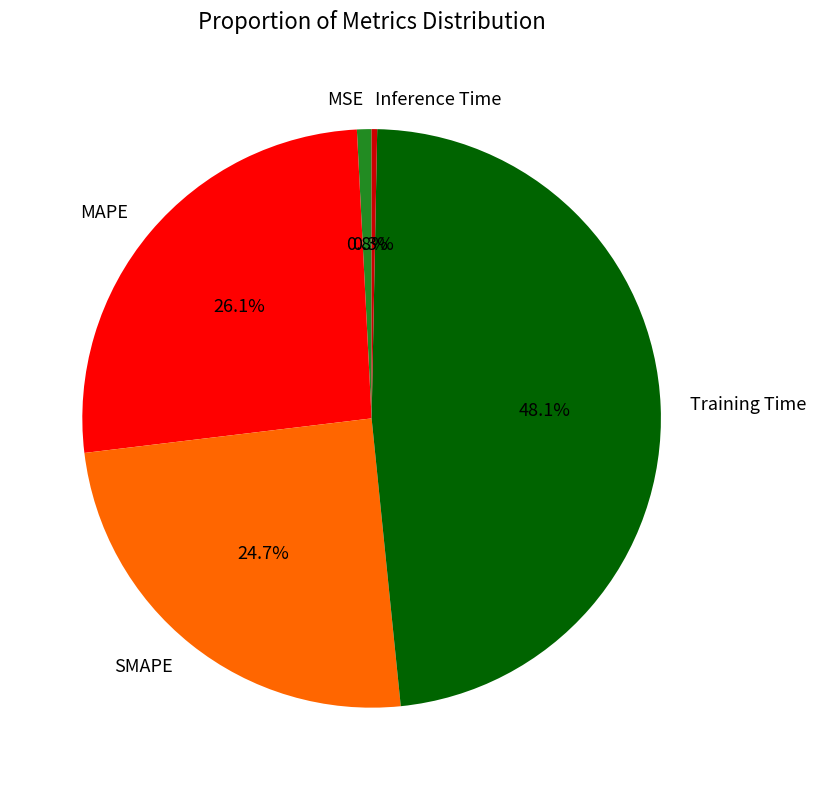

The SMAPE slice represents 14% of the pie. True or false?

False